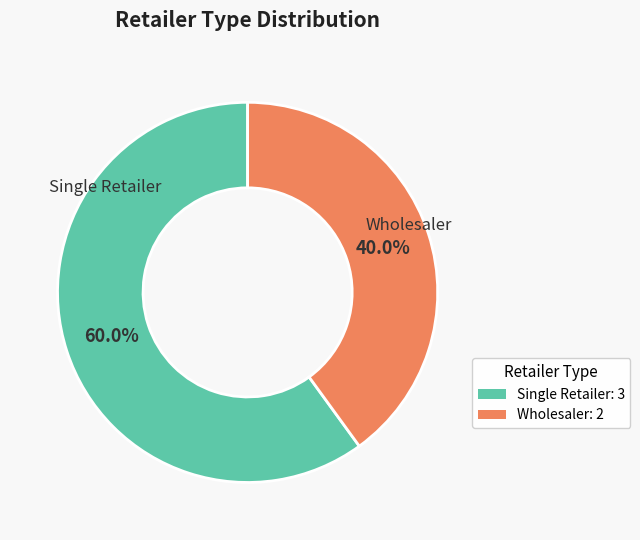

Which category has the smallest portion of the pie?

Wholesaler